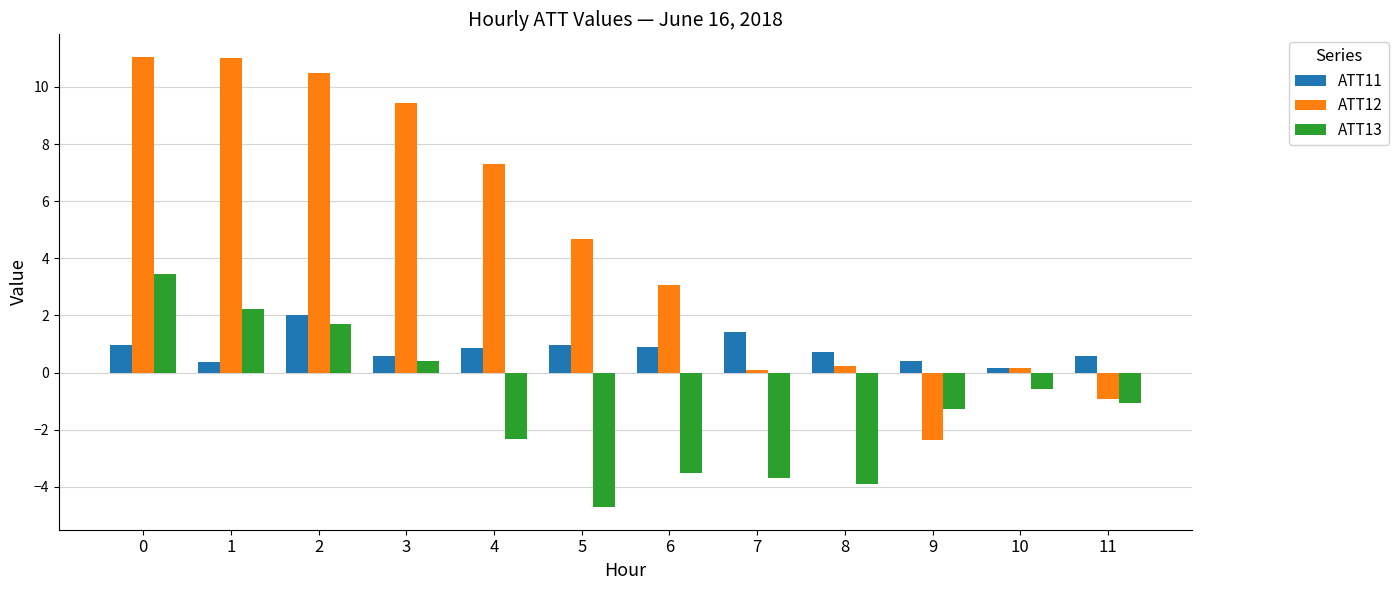

Which series has the largest total across all categories?

ATT12